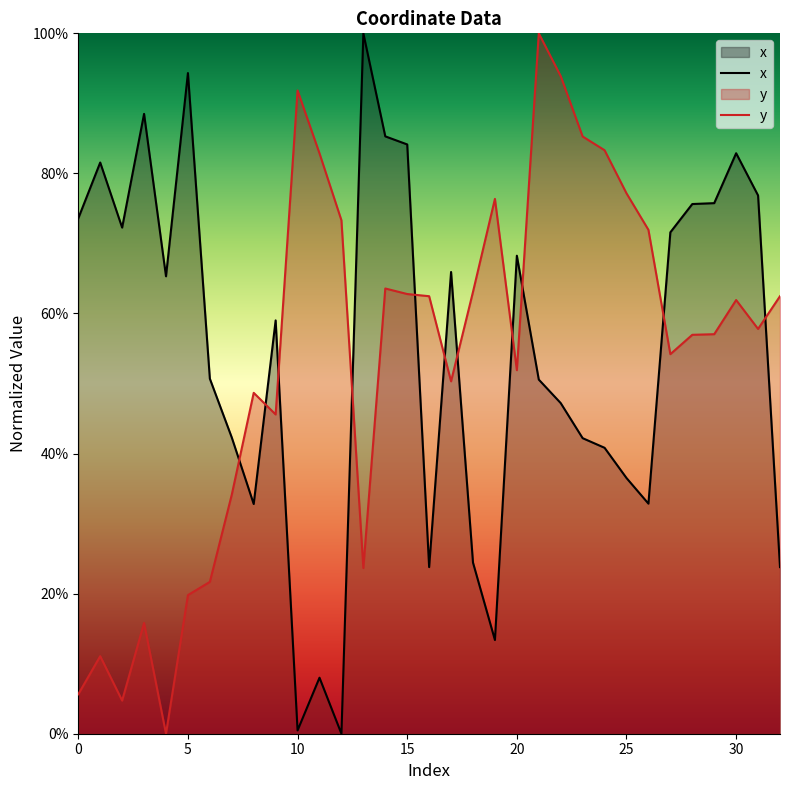

What are all the series names shown in the legend?

x, y